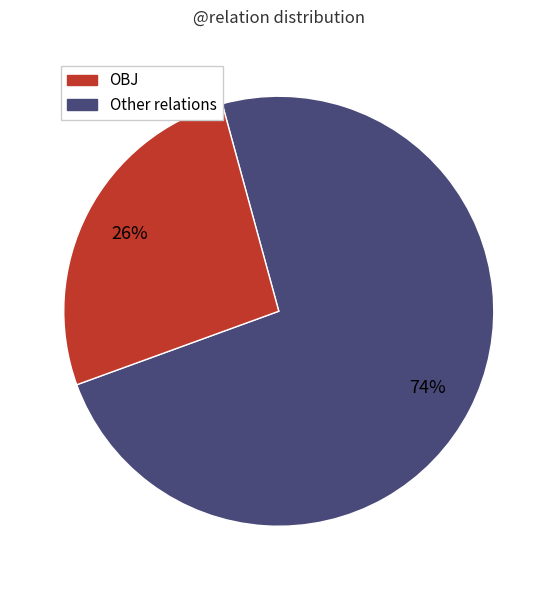

Is there a majority slice in this chart?

Yes